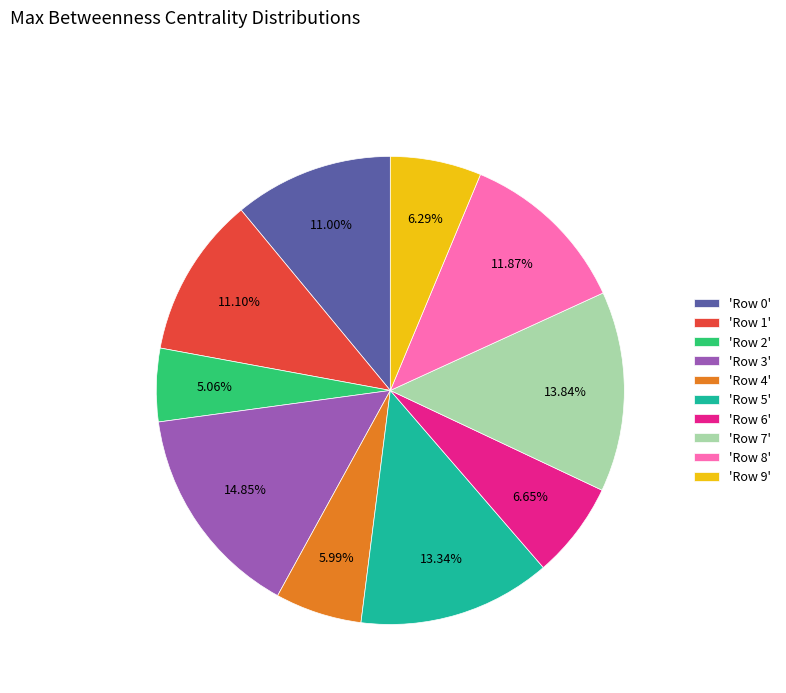

How many segments does this pie chart have?

10